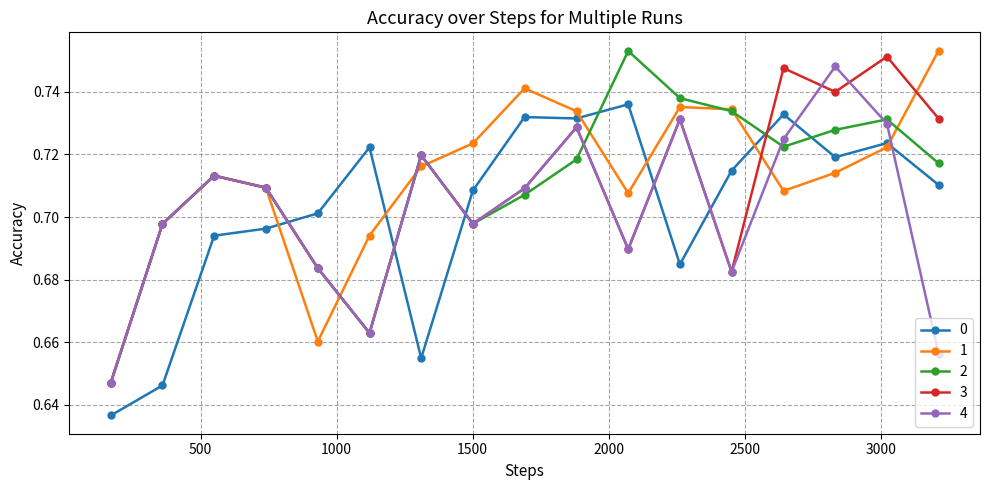

What is the difference between the maximum and minimum values in the 3 series?

0.1